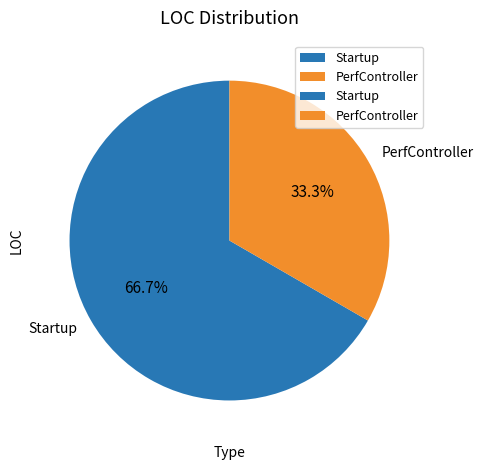

What is the ratio of the value at PerfController to the value at Startup?

0.5